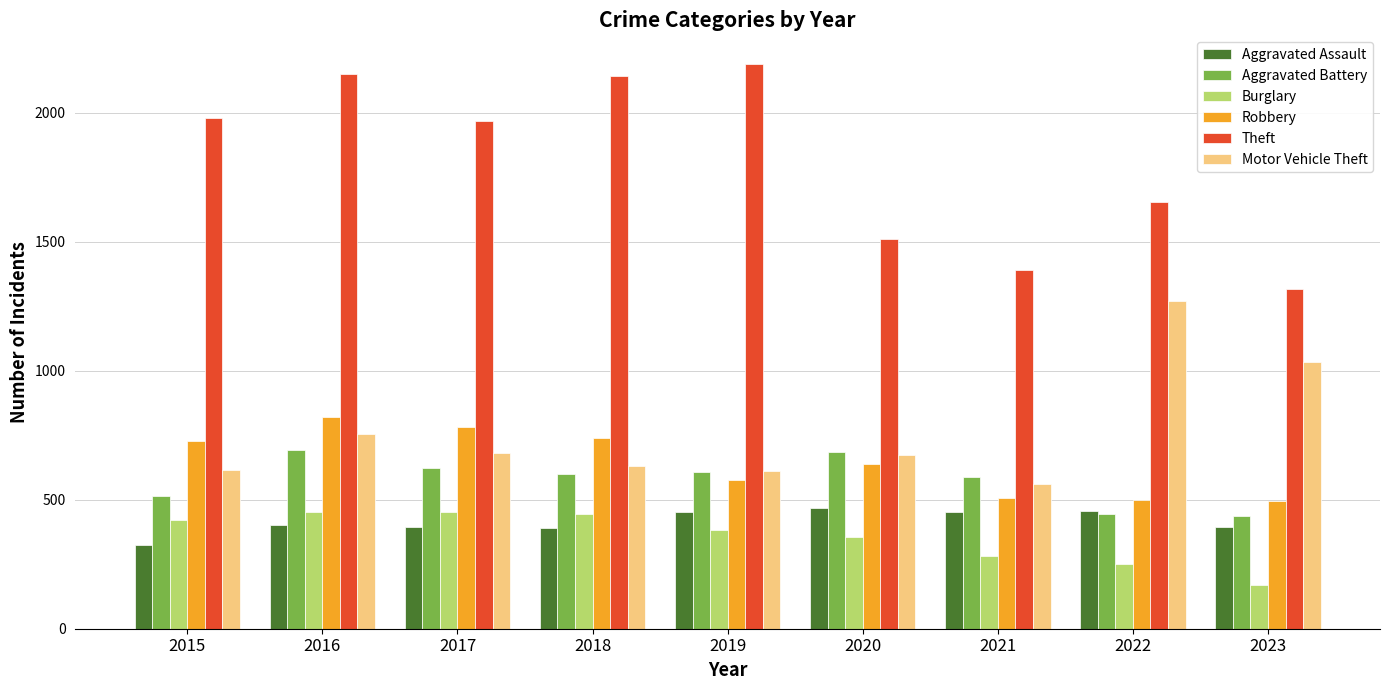

Which label corresponds to the largest value in the chart?

2019